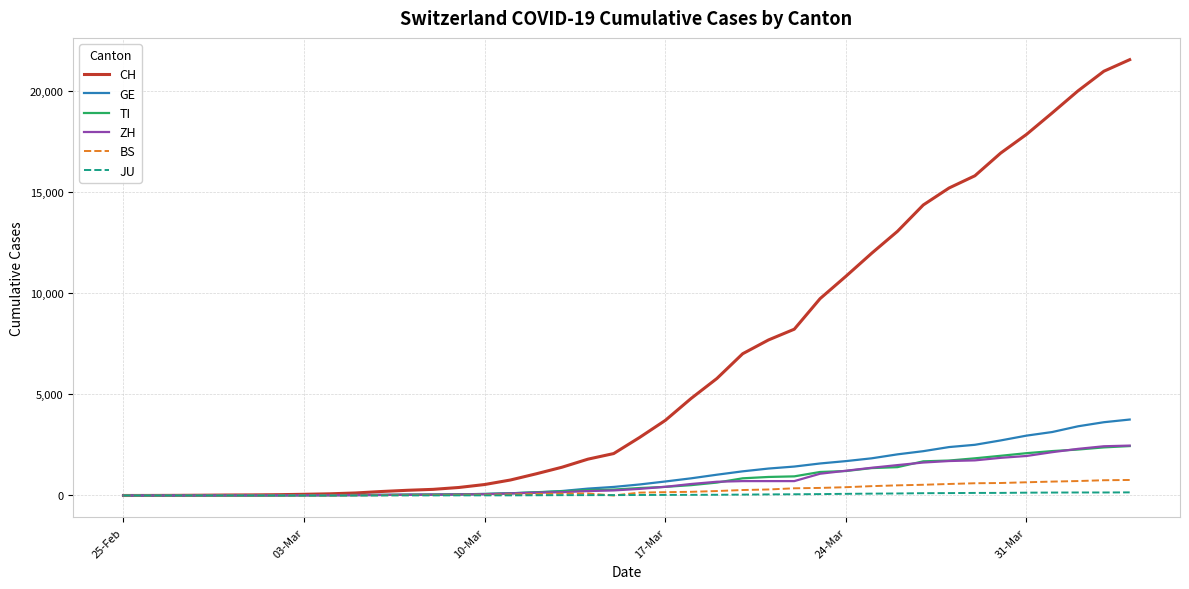

Which series has the largest range (max minus min)?

CH